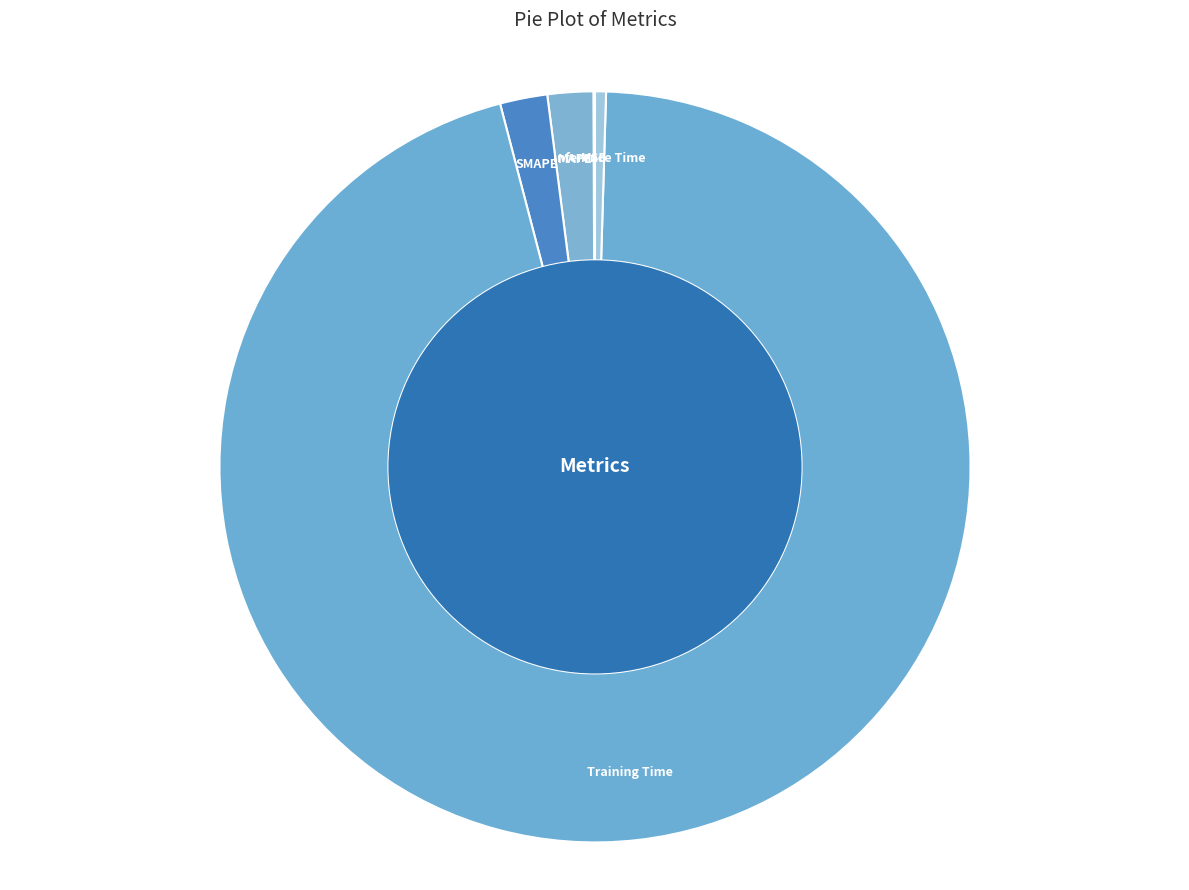

Between Training Time and SMAPE, which is larger?

Training Time